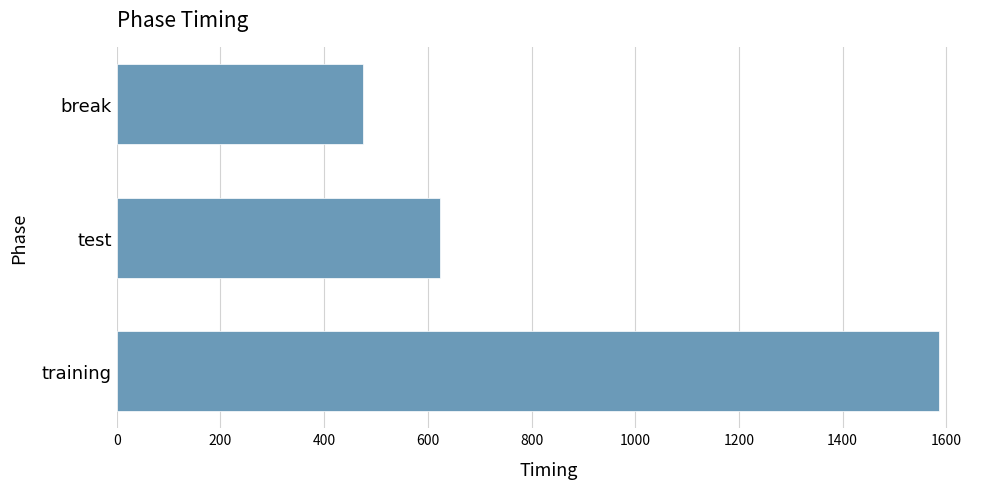

Reading bottom to top, list all the values displayed in this chart.

training=1585.6	test=623.1	break=475.2